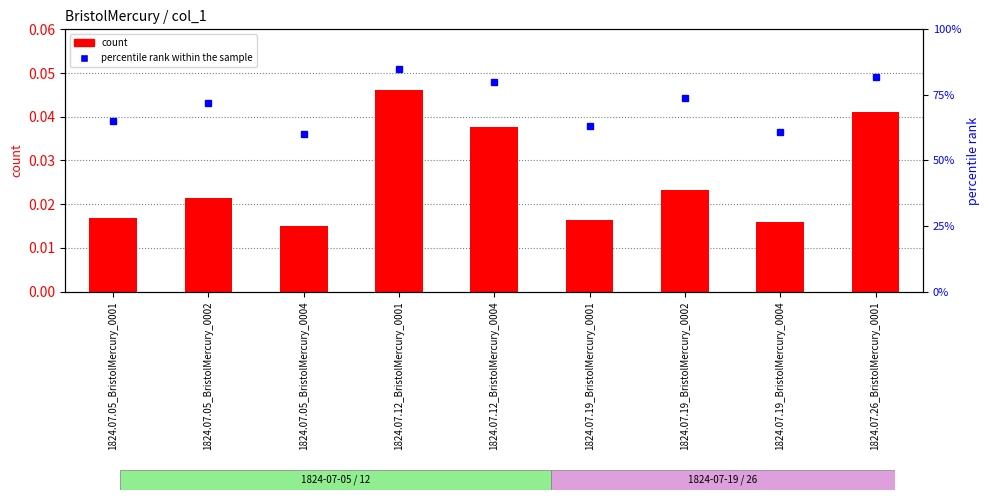

The value of percentile rank within the sample at 1824.07.05_BristolMercury_0004 is 0.6. True or false?

True